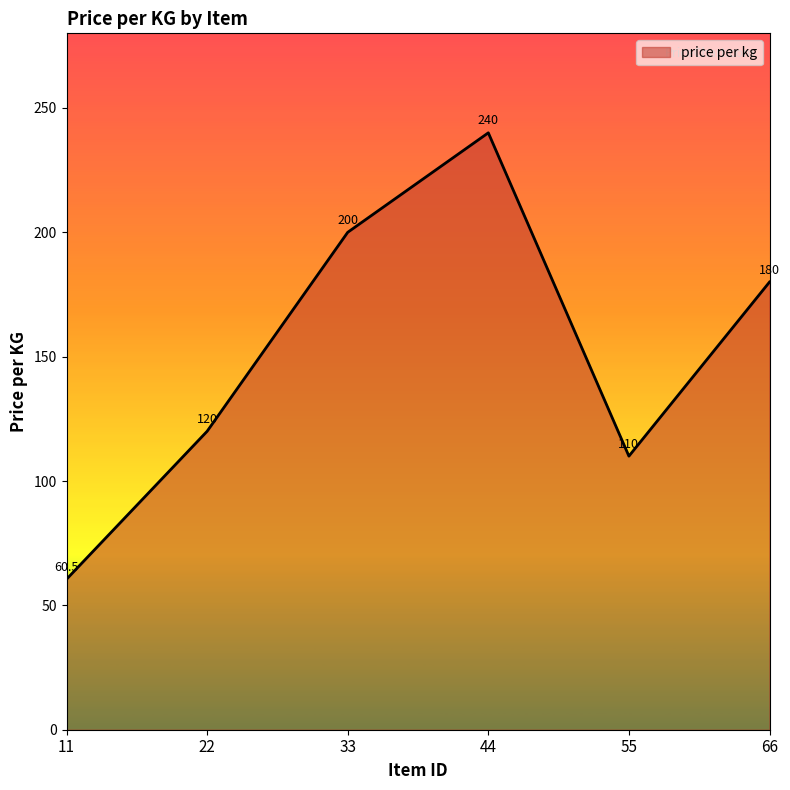

What is the sum of the values at 22 and 55?

230.0